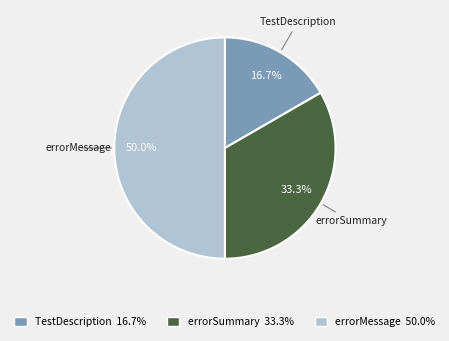

Count the number of slices in the pie.

3